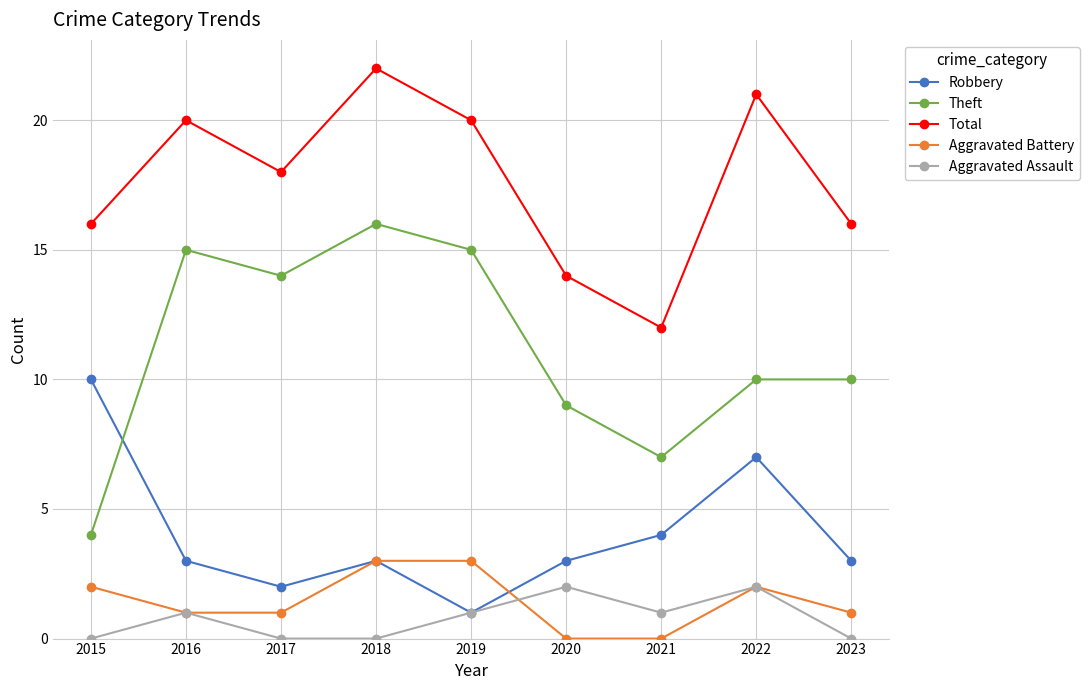

True or false: Total has a value of 16 at 2015.

True